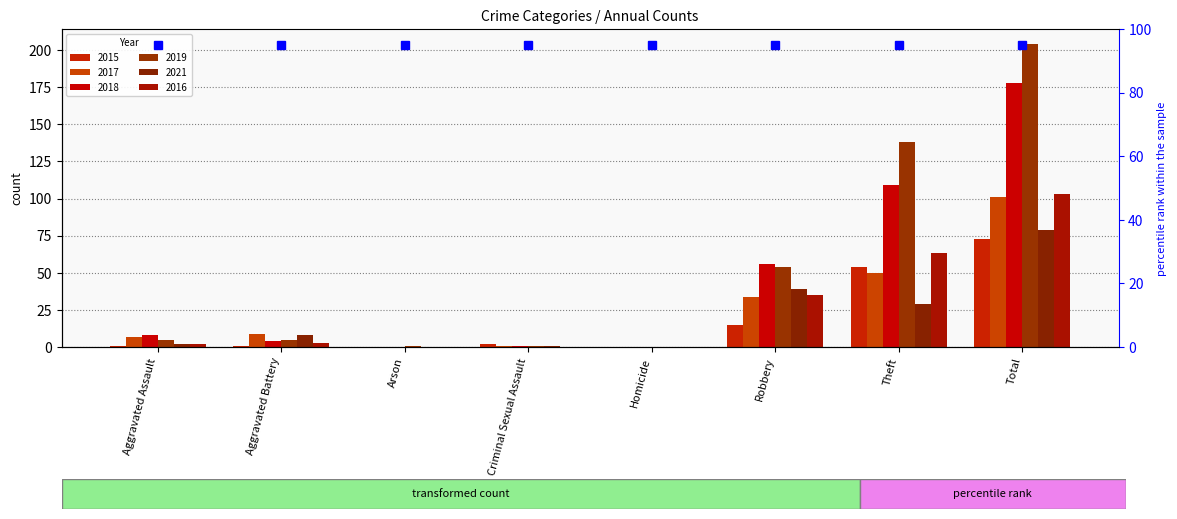

At which category is the sum across all series the highest?

Total